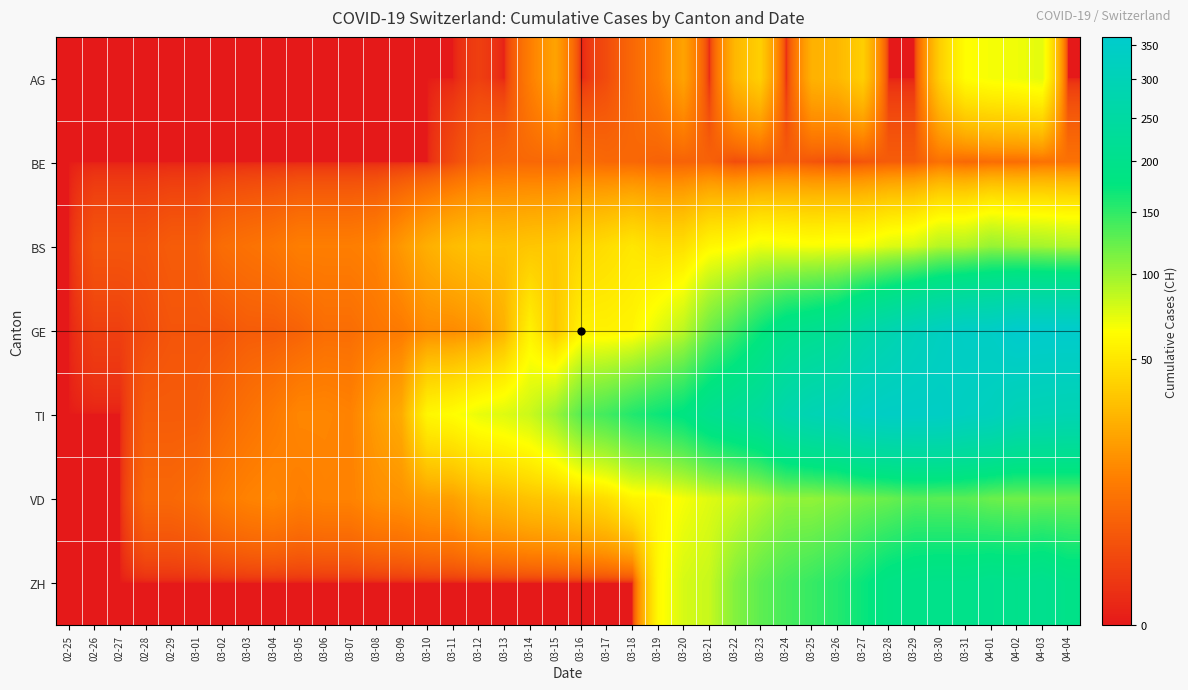

What is the total value across all series at 03-07?

42